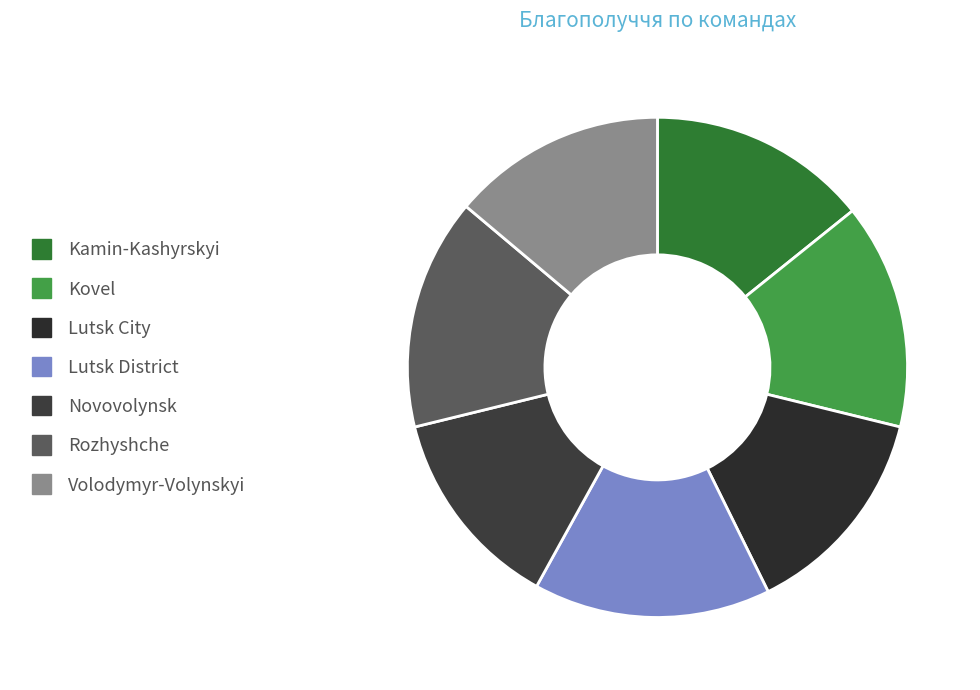

Does any single category account for the majority?

No